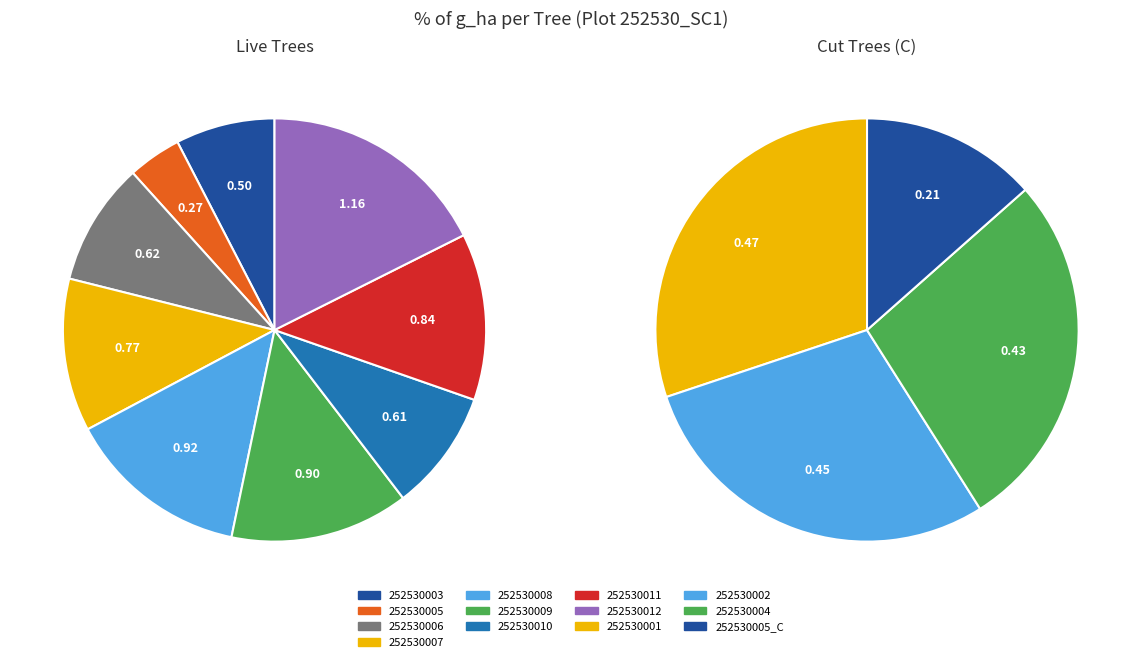

True or false: 252530008 accounts for 11% of the total.

True